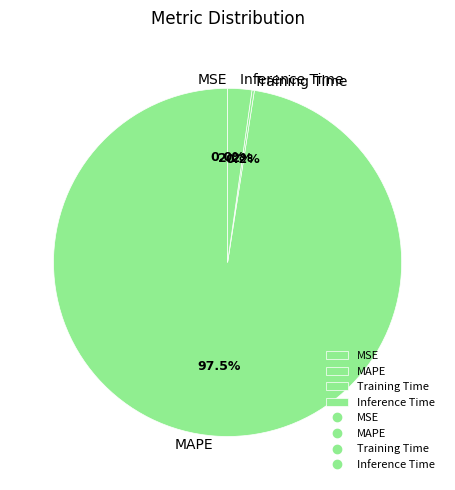

Do Inference Time and MAPE together represent more than half of the pie?

Yes